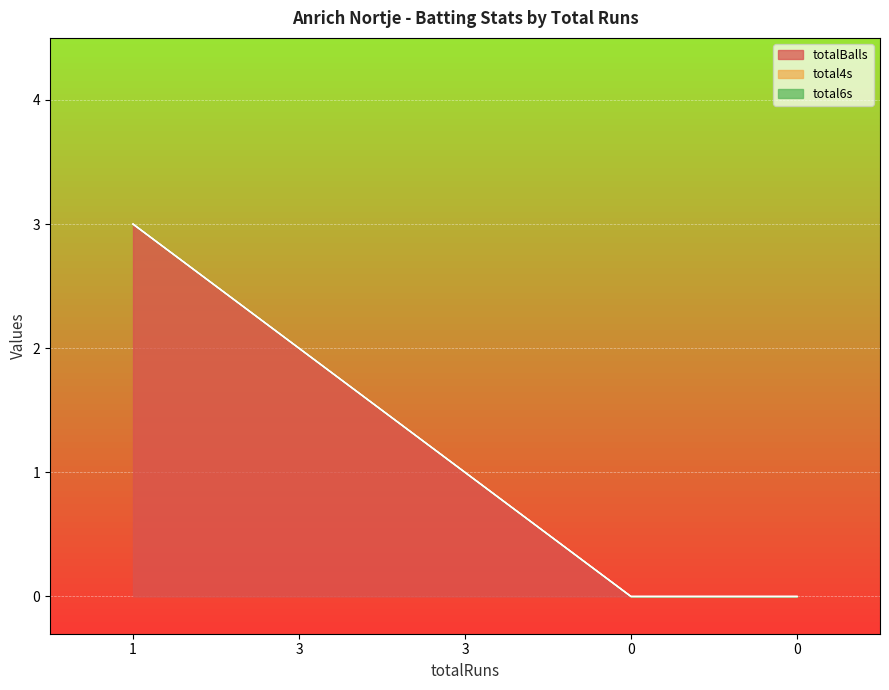

True or false: total4s has more than 1 points higher than both neighbors.

False